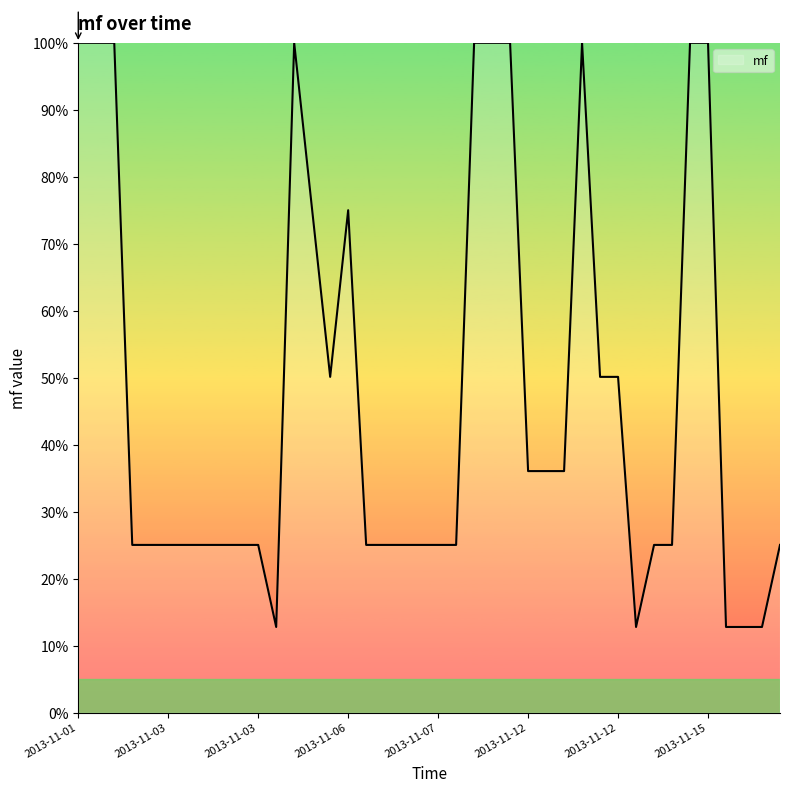

Does the chart have visible grid lines?

No